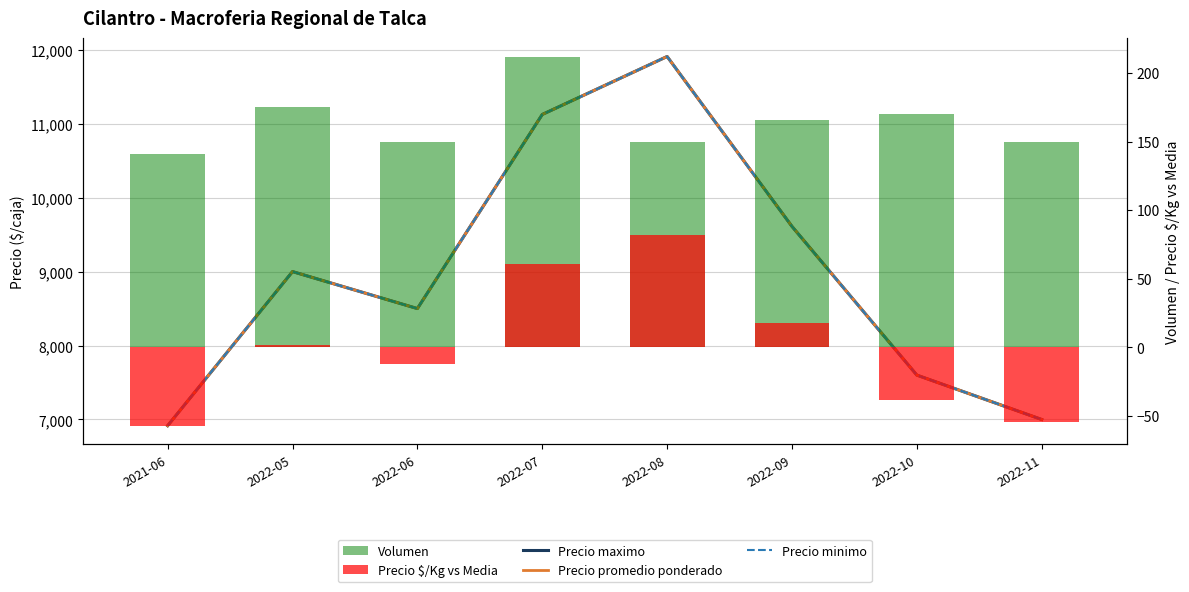

Reading left to right, what are all the values shown in this chart?

Precio maximo: 2021-06=6916.0	2022-05=9000.0	2022-06=8500.0	2022-07=11125.0	2022-08=11909.0	2022-09=9611.0	2022-10=7600.0	2022-11=7000.0
Precio promedio ponderado: 2021-06=6916.0	2022-05=9000.0	2022-06=8500.0	2022-07=11125.0	2022-08=11909.0	2022-09=9611.0	2022-10=7600.0	2022-11=7000.0
Precio minimo: 2021-06=6916.0	2022-05=9000.0	2022-06=8500.0	2022-07=11125.0	2022-08=11909.0	2022-09=9611.0	2022-10=7600.0	2022-11=7000.0
Volumen: 2021-06=141.0	2022-05=175.0	2022-06=150.0	2022-07=212.0	2022-08=150.0	2022-09=166.0	2022-10=170.0	2022-11=150.0
Precio $/Kg vs Media: 2021-06=-57.2	2022-05=1.8	2022-06=-12.2	2022-07=60.8	2022-08=81.8	2022-09=17.8	2022-10=-38.2	2022-11=-54.2